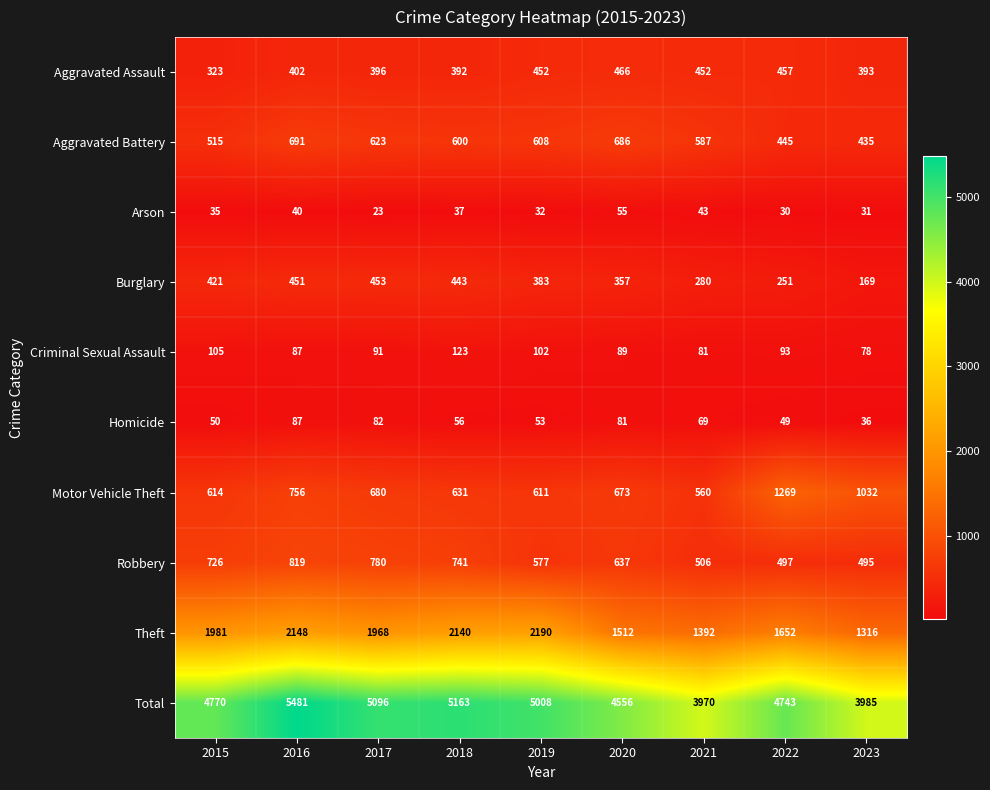

The Homicide series shows 69 at 2021. True or false?

True